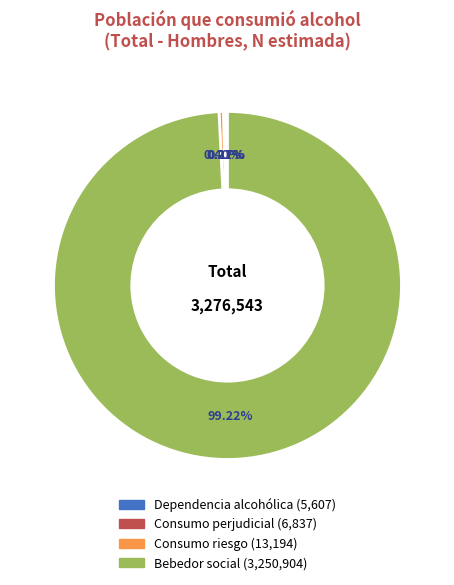

What is the ratio of the value at Bebedor social to the value at Consumo riesgo?

246.4